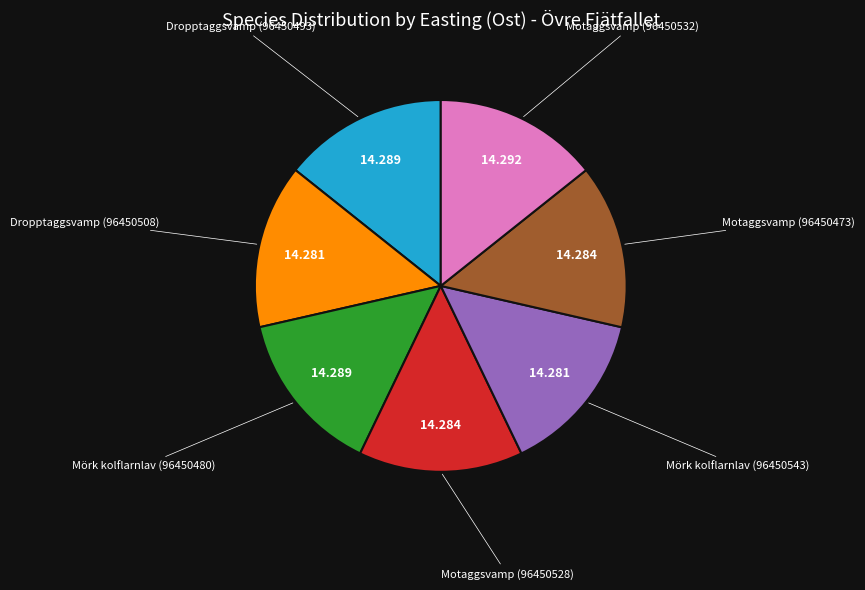

How many slices are in this pie chart?

7